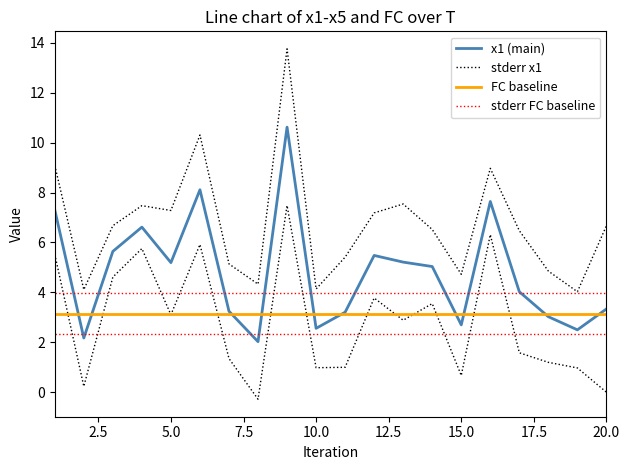

Does the chart display data point markers on the line(s)?

No